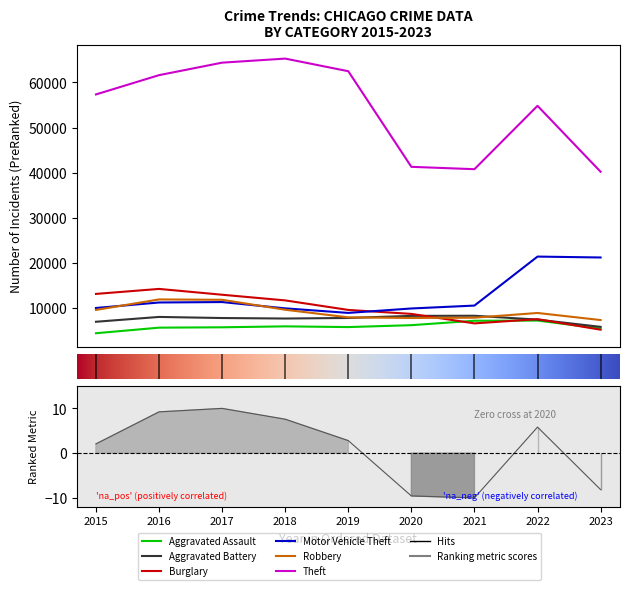

How many lines are shown in the chart?

6